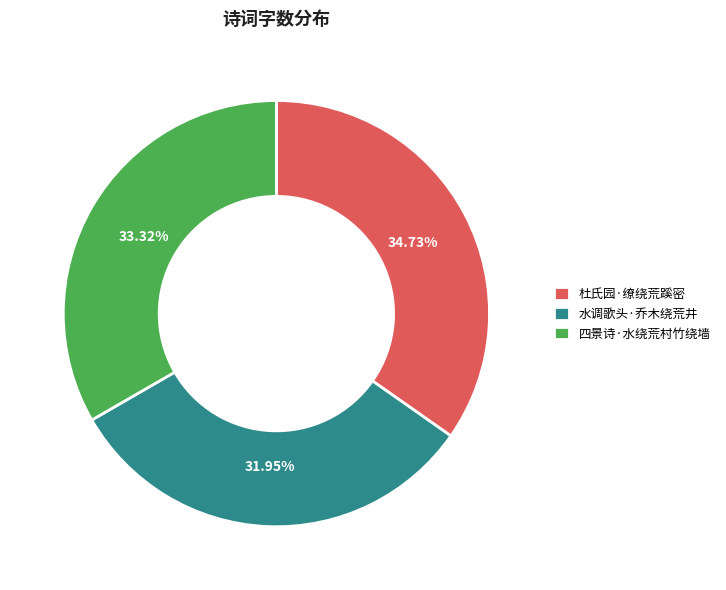

What percentage is the 水调歌头·乔木绕荒井 slice, to the nearest percent?

32%